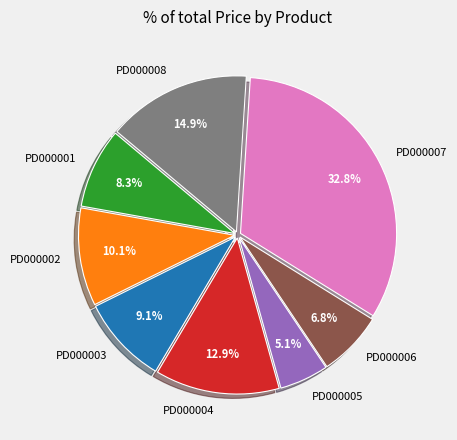

Is it true that PD000004 is 24% of the pie?

False